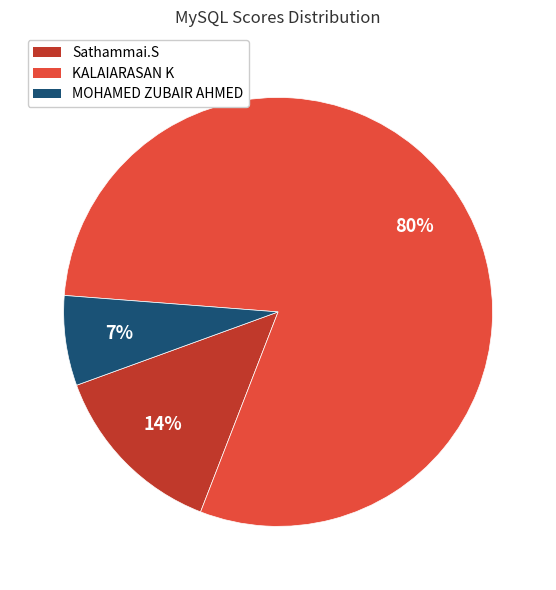

Is there a majority slice in this chart?

Yes